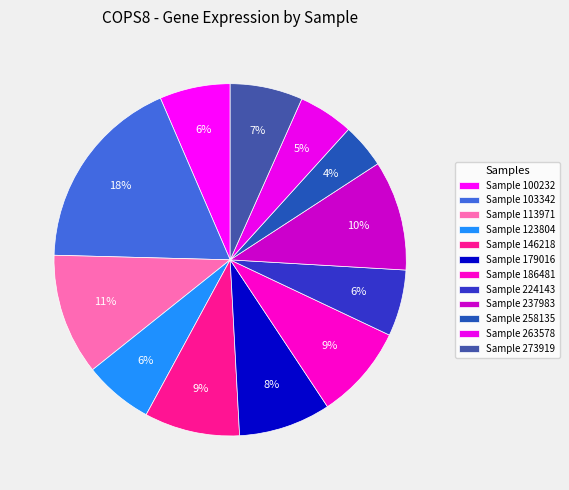

How many slices are in this pie chart?

12